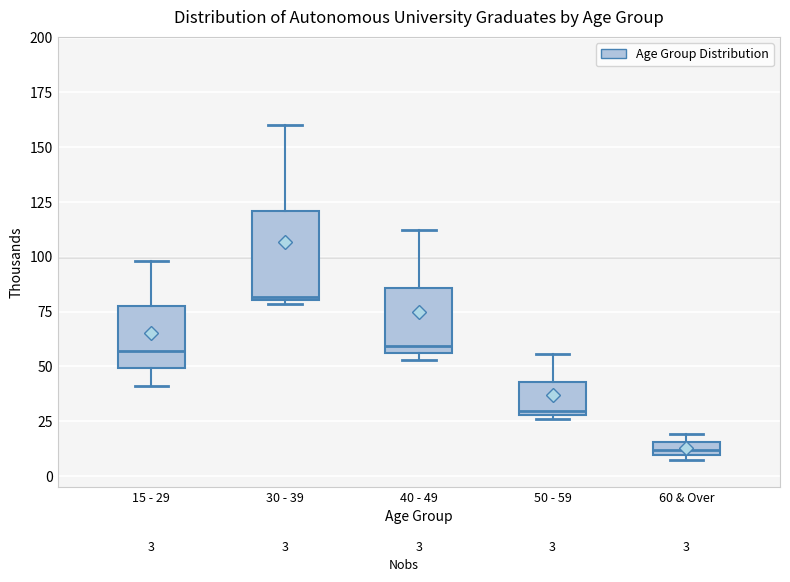

Comparing the boxes themselves (not the whiskers), which one is the tallest?

30 - 39